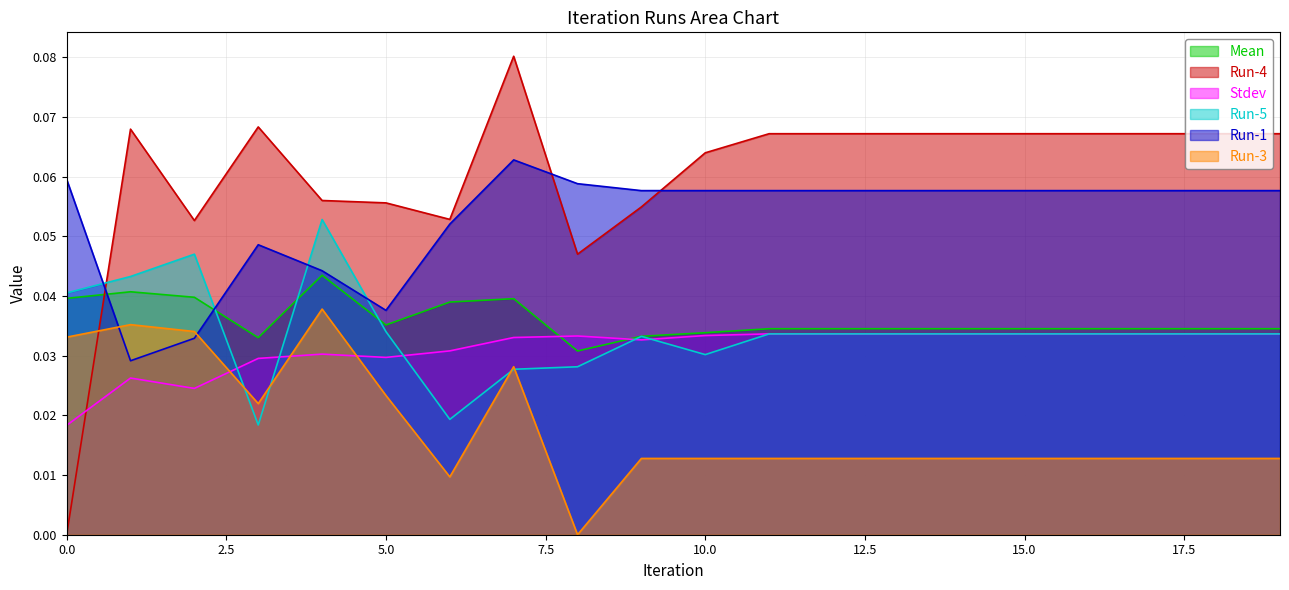

True or false: Run-1 and Run-3 intersect in this chart.

True